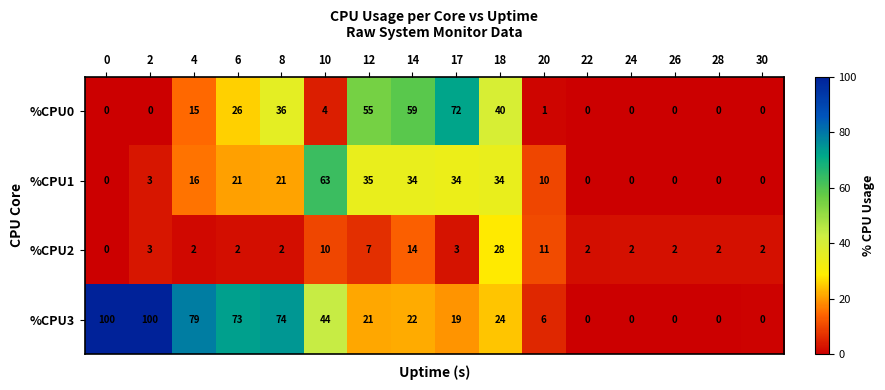

At how many categories does at least one series exceed 19?

10